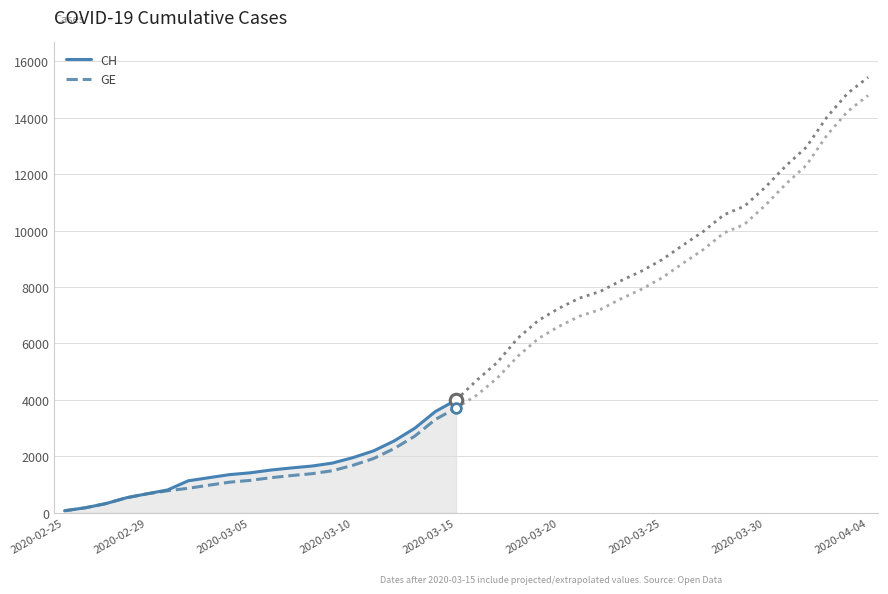

True or false: GE and CH intersect in this chart.

False